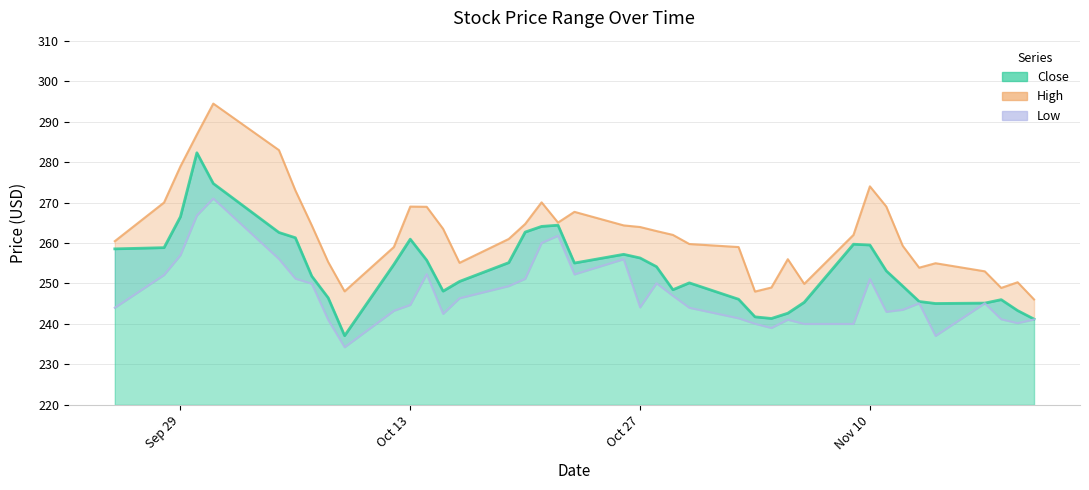

True or false: High has a value of 262.0 at 2020-10-29.

True